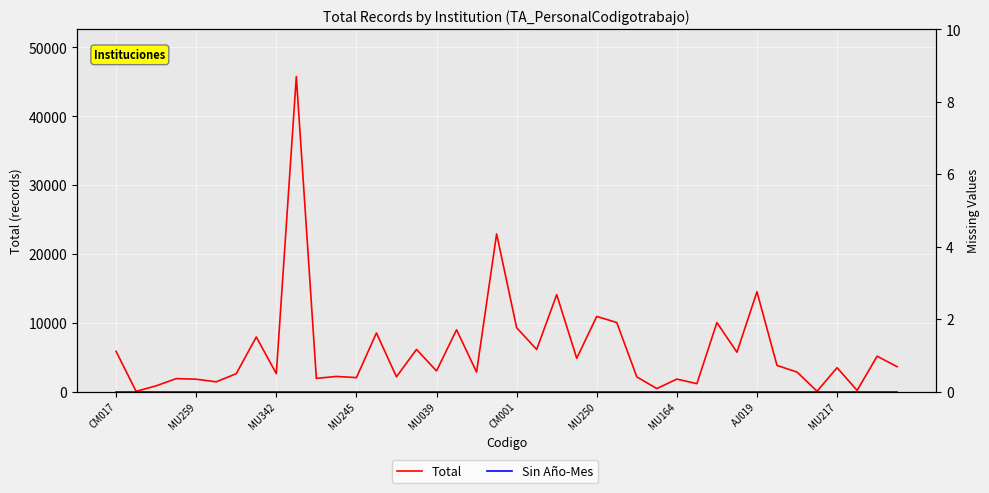

True or false: Total and Sin Año-Mes intersect in this chart.

False